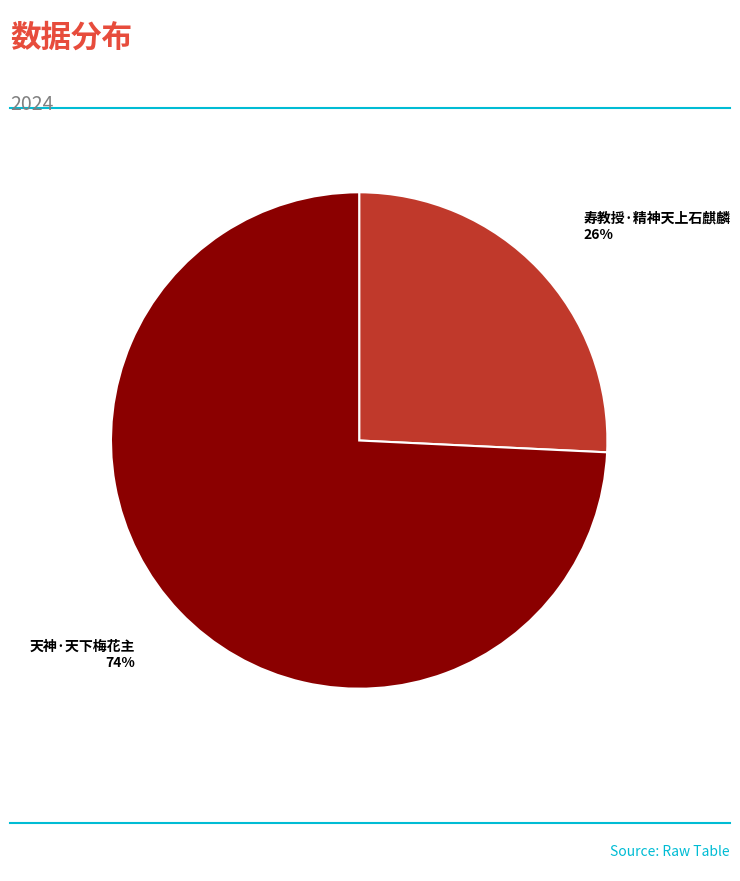

Which has a higher value, 寿教授·精神天上石麒麟 or 天神·天下梅花主?

天神·天下梅花主